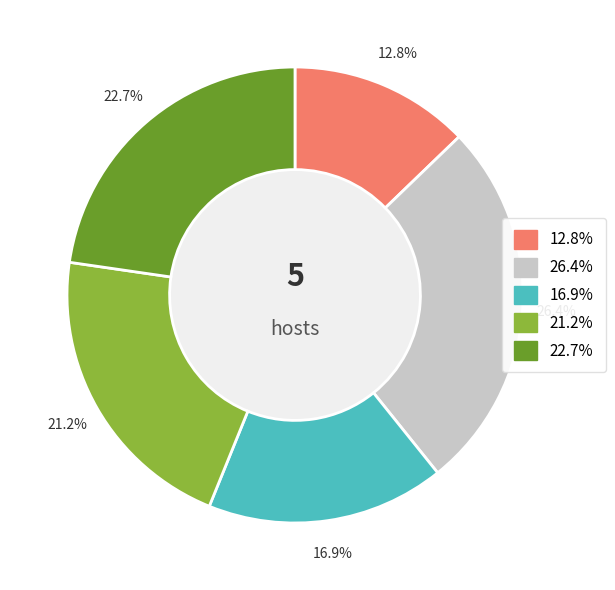

Is there a majority slice in this chart?

No